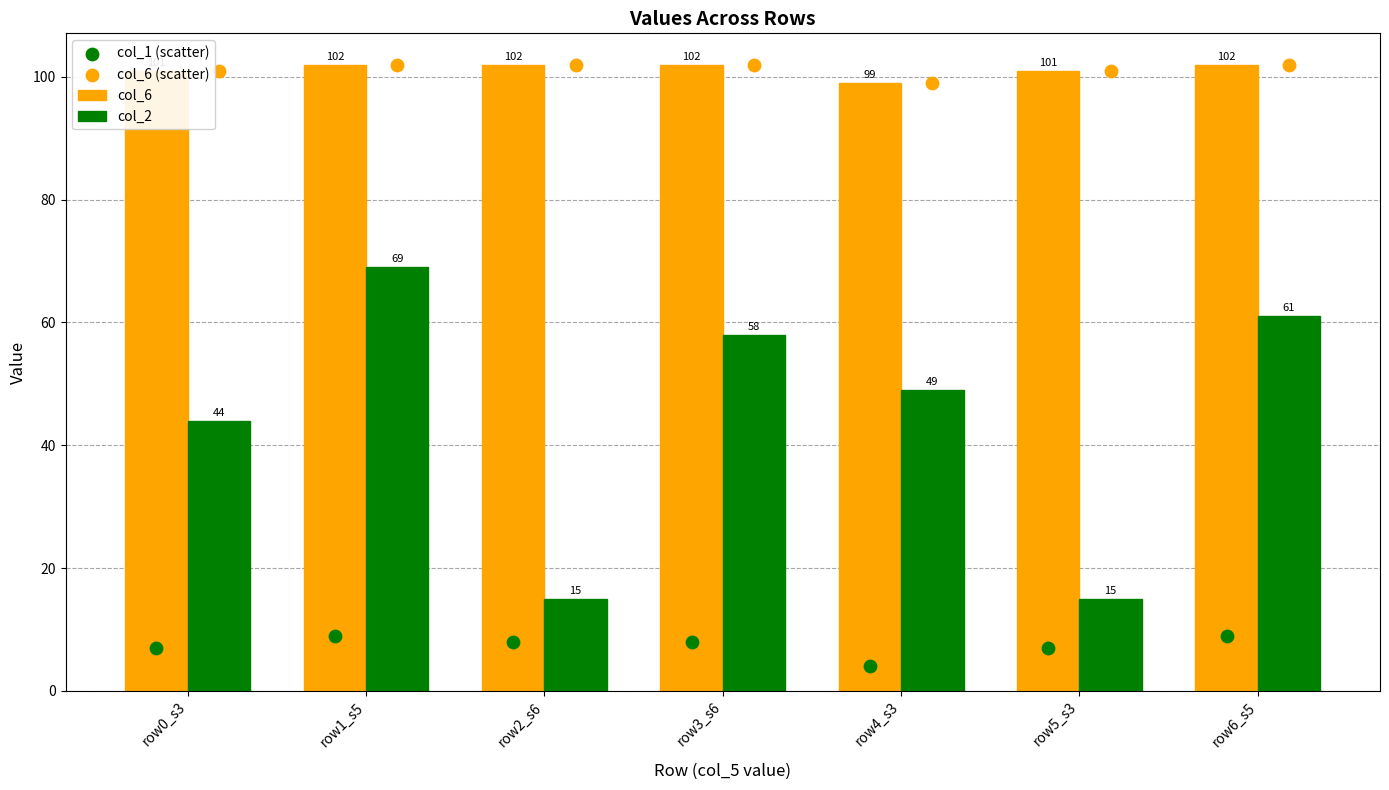

What is the total value across all series at row5_s3?

224